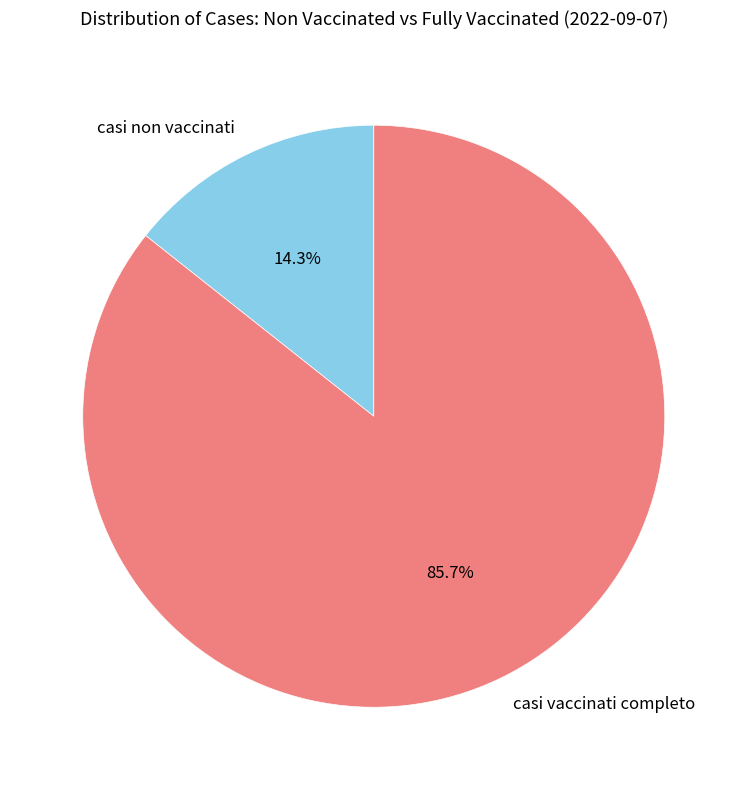

Is the sum of casi vaccinati completo and casi non vaccinati greater than half?

Yes